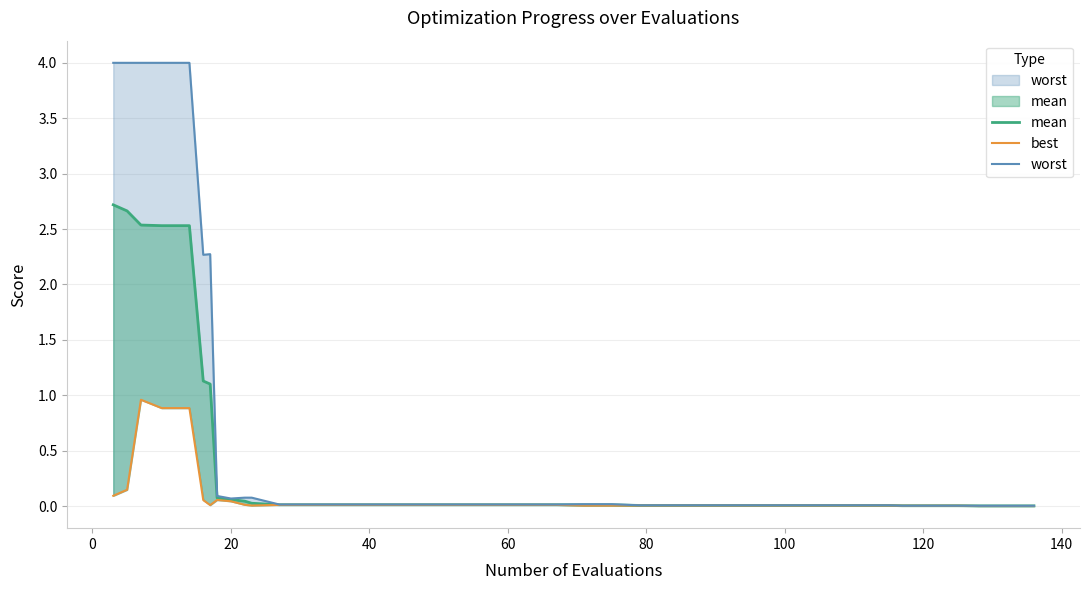

Which series has the widest spread of values?

worst